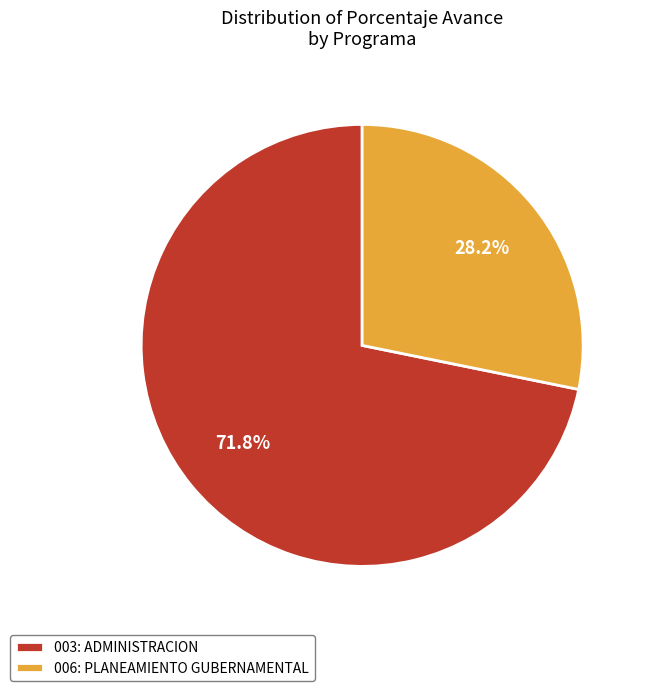

True or false: 006: PLANEAMIENTO GUBERNAMENTAL accounts for 41% of the total.

False